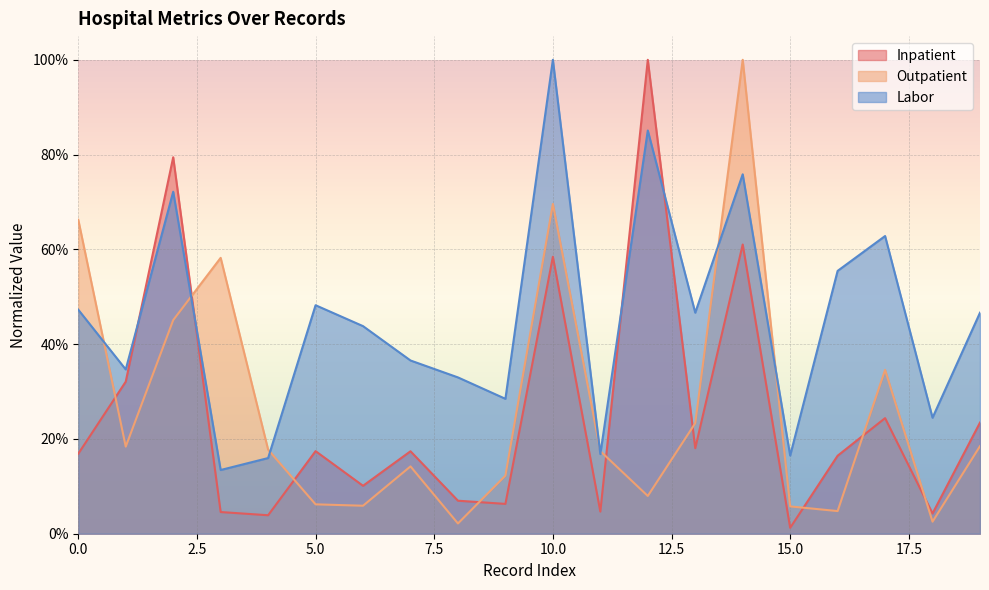

Is it true that Inpatient equals 0.2 at 19?

True